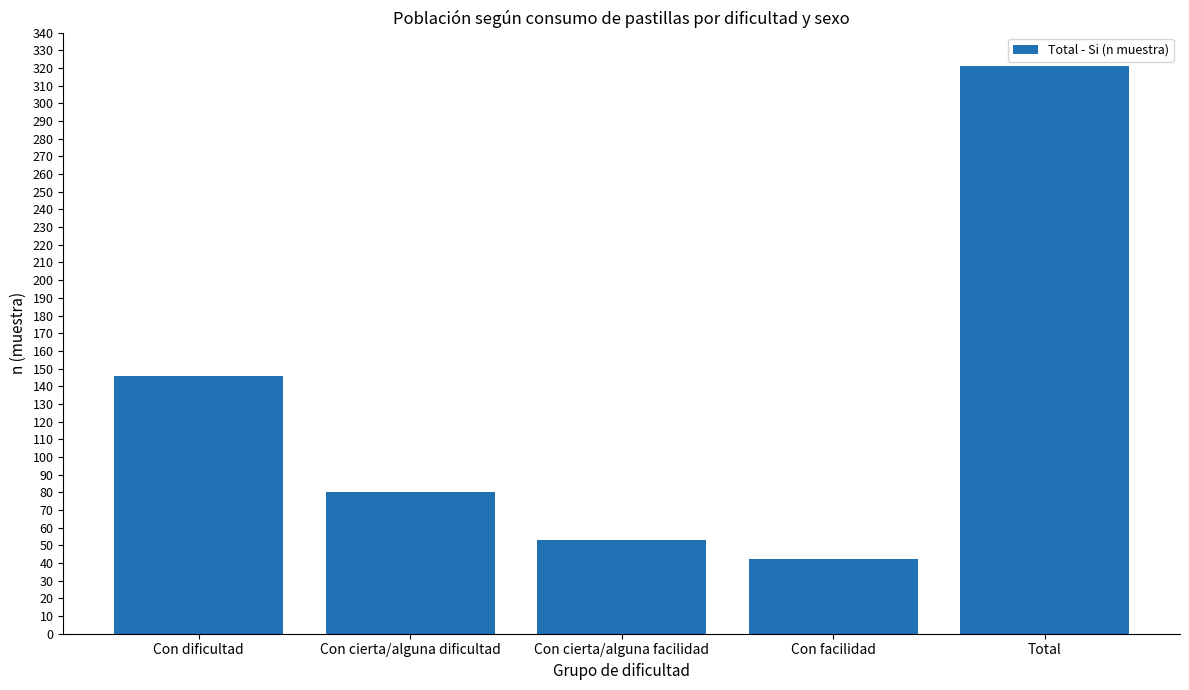

Reading left to right, list all the values displayed in this chart.

Con dificultad=146	Con cierta/alguna dificultad=80	Con cierta/alguna facilidad=53	Con facilidad=42	Total=321